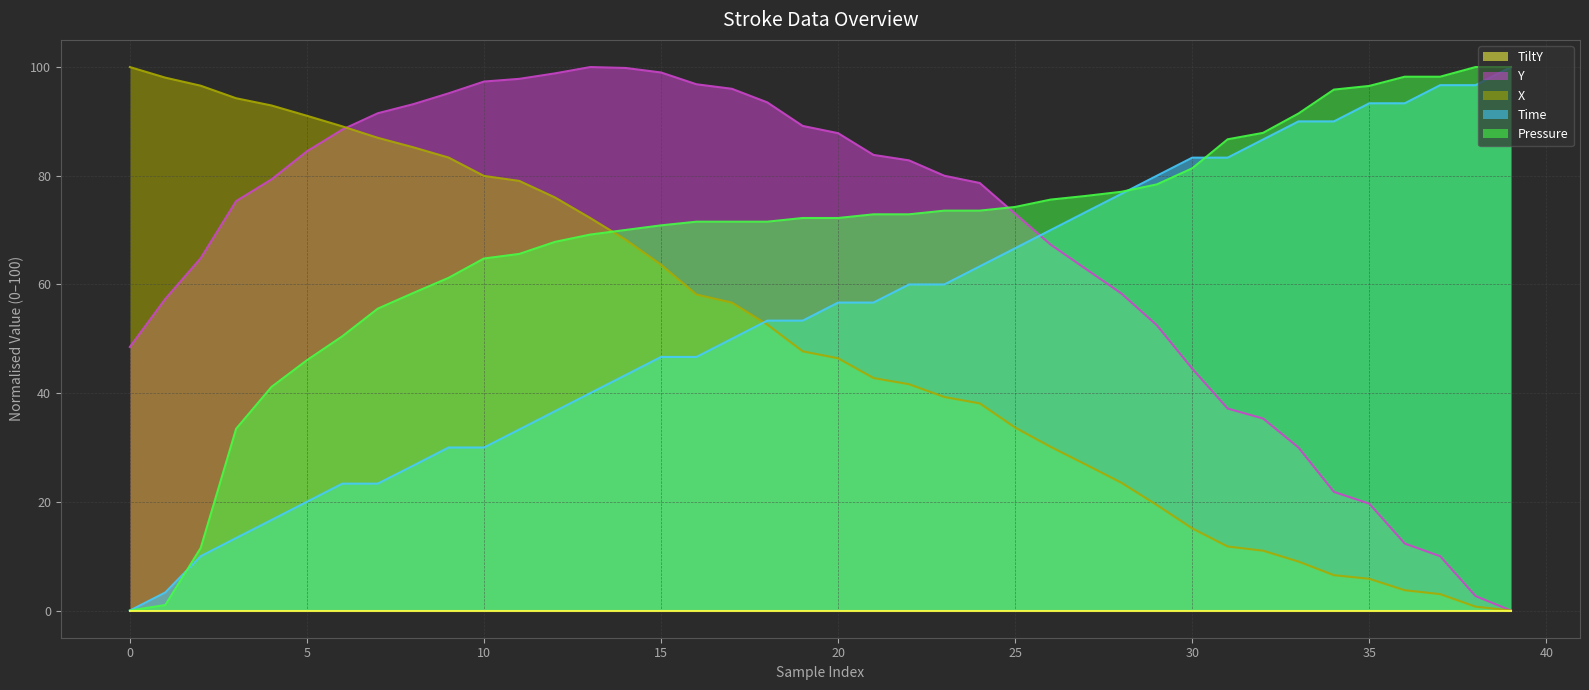

What is the sum of all Y values?

2687.2